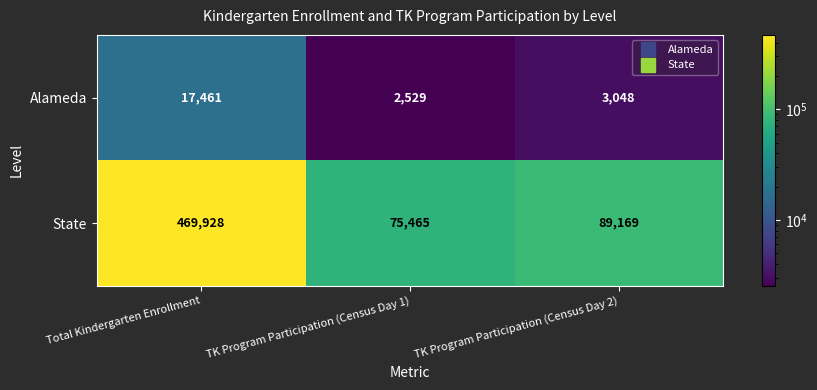

Rank the categories by Alameda value from lowest to highest.

TK Program Participation (Census Day 1), TK Program Participation (Census Day 2), Total Kindergarten Enrollment